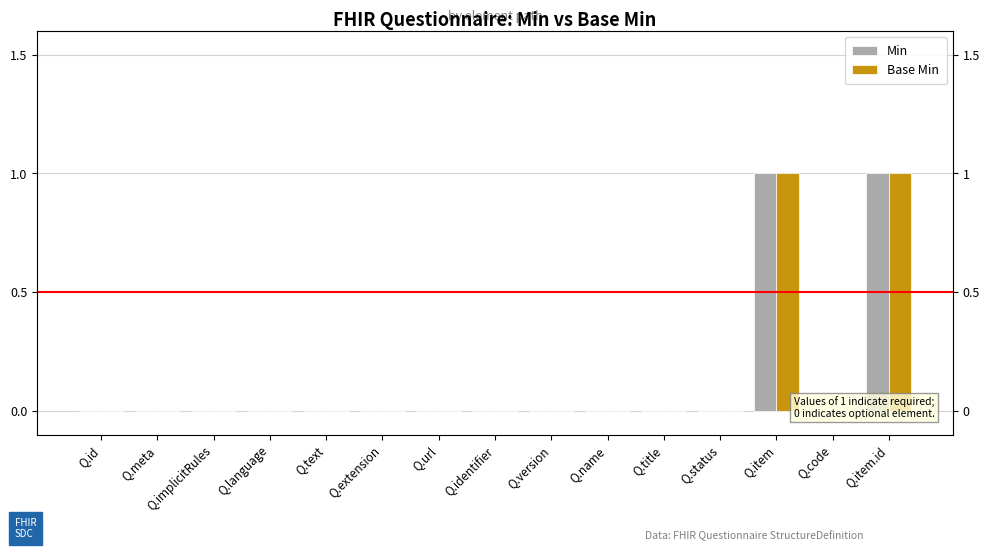

Reading left to right, transcribe all the data shown in this chart.

Min: Q.id=0	Q.meta=0	Q.implicitRules=0	Q.language=0	Q.text=0	Q.extension=0	Q.url=0	Q.identifier=0	Q.version=0	Q.name=0	Q.title=0	Q.status=0	Q.item=1	Q.code=0	Q.item.id=1
Base Min: Q.id=0	Q.meta=0	Q.implicitRules=0	Q.language=0	Q.text=0	Q.extension=0	Q.url=0	Q.identifier=0	Q.version=0	Q.name=0	Q.title=0	Q.status=0	Q.item=1	Q.code=0	Q.item.id=1